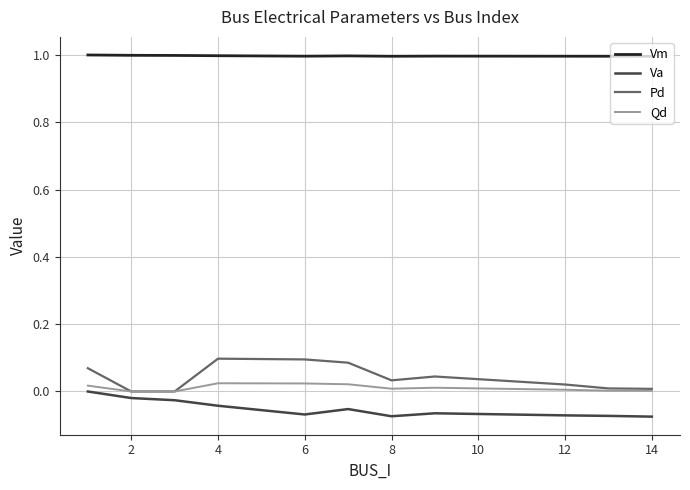

Which series has the largest total across all categories?

Vm